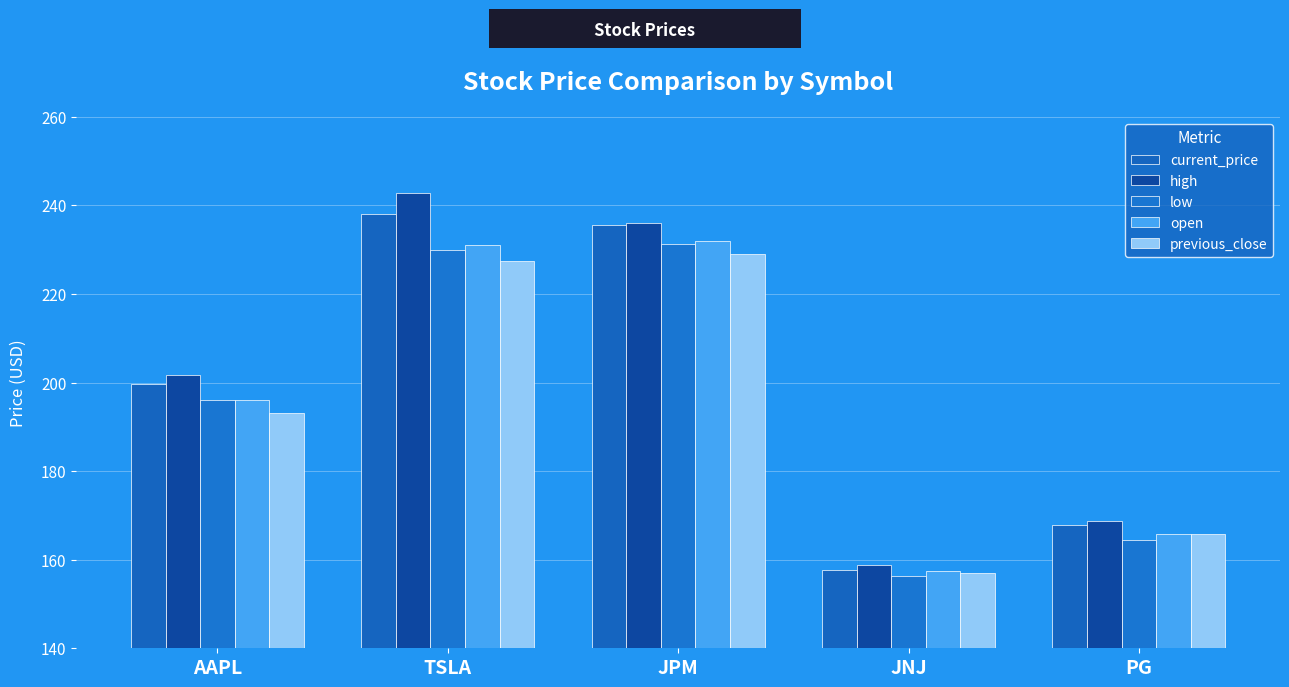

Rank the series at TSLA from lowest to highest value.

previous_close, low, open, current_price, high